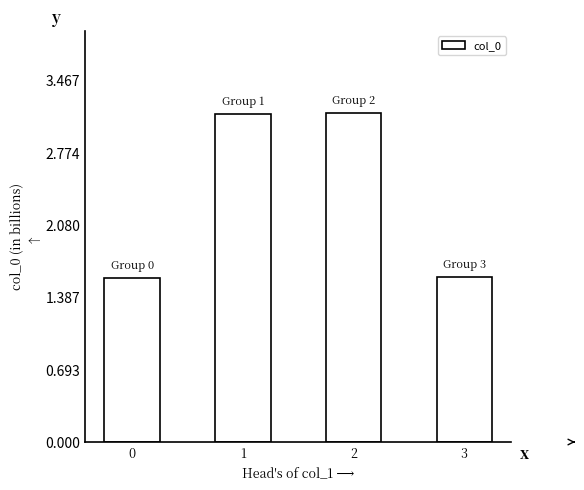

What is the average value?

2.4